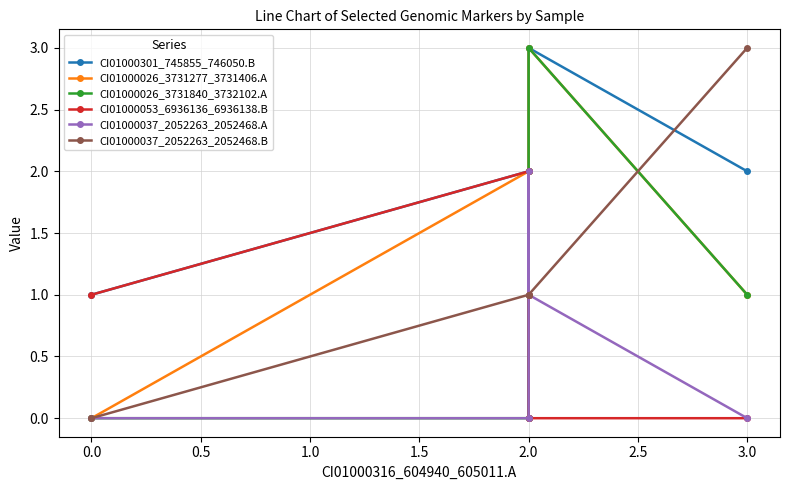

What is the sum of all CI01000037_2052263_2052468.A values?

3